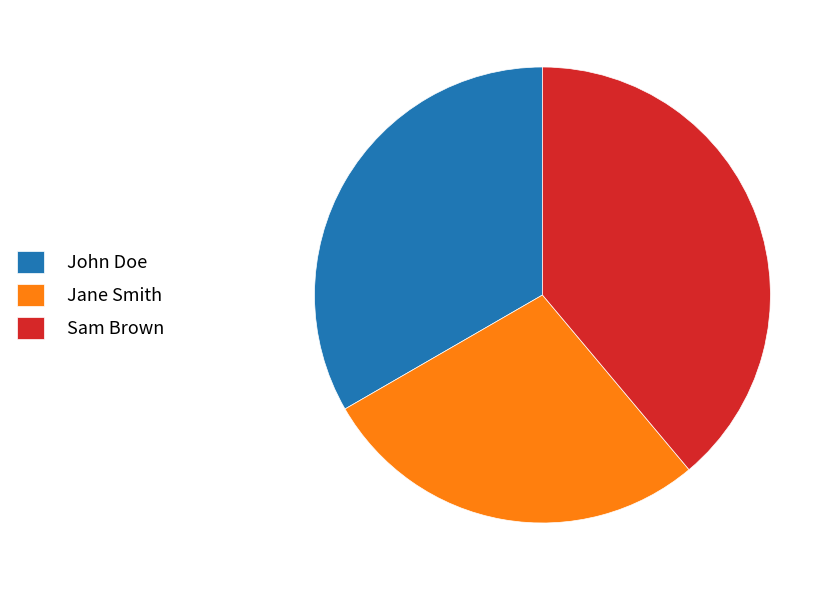

Which slice is the largest?

Sam Brown